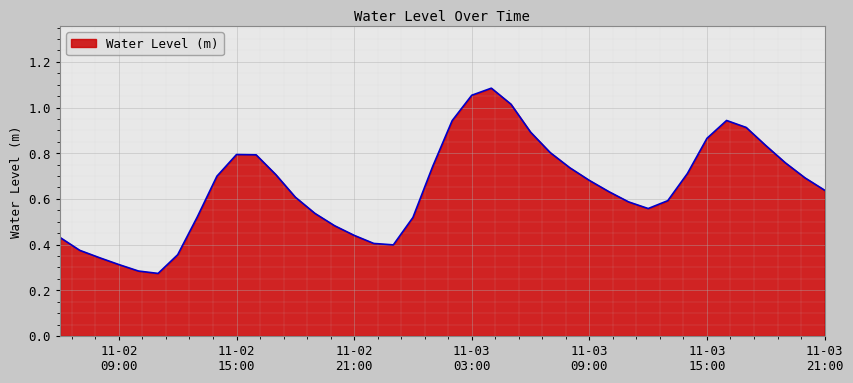

What is the label of the 30th point from the left?

2023-11-03 11:00:00